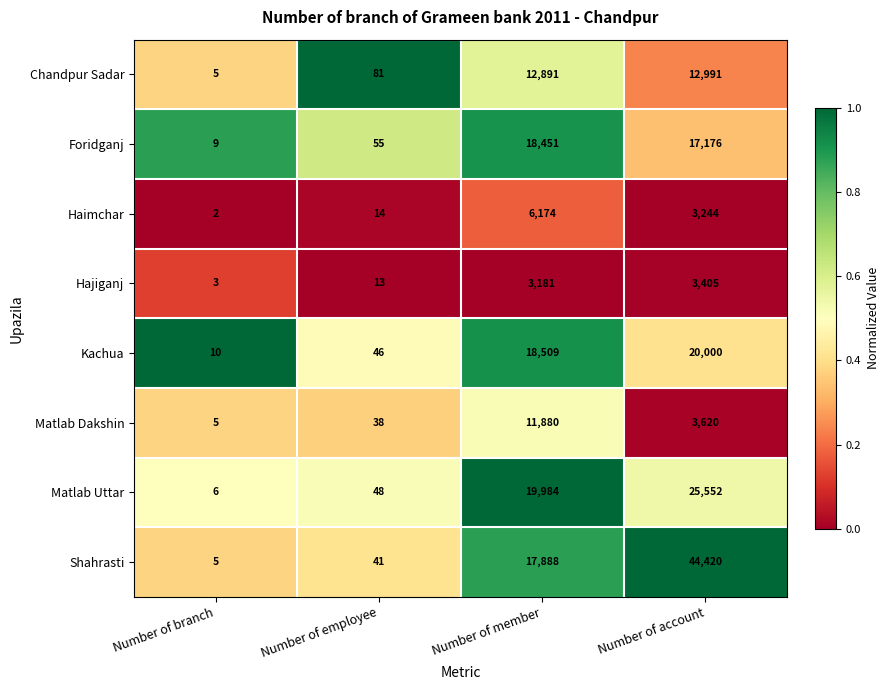

What is the difference between the highest and lowest values at Number of account?

41176